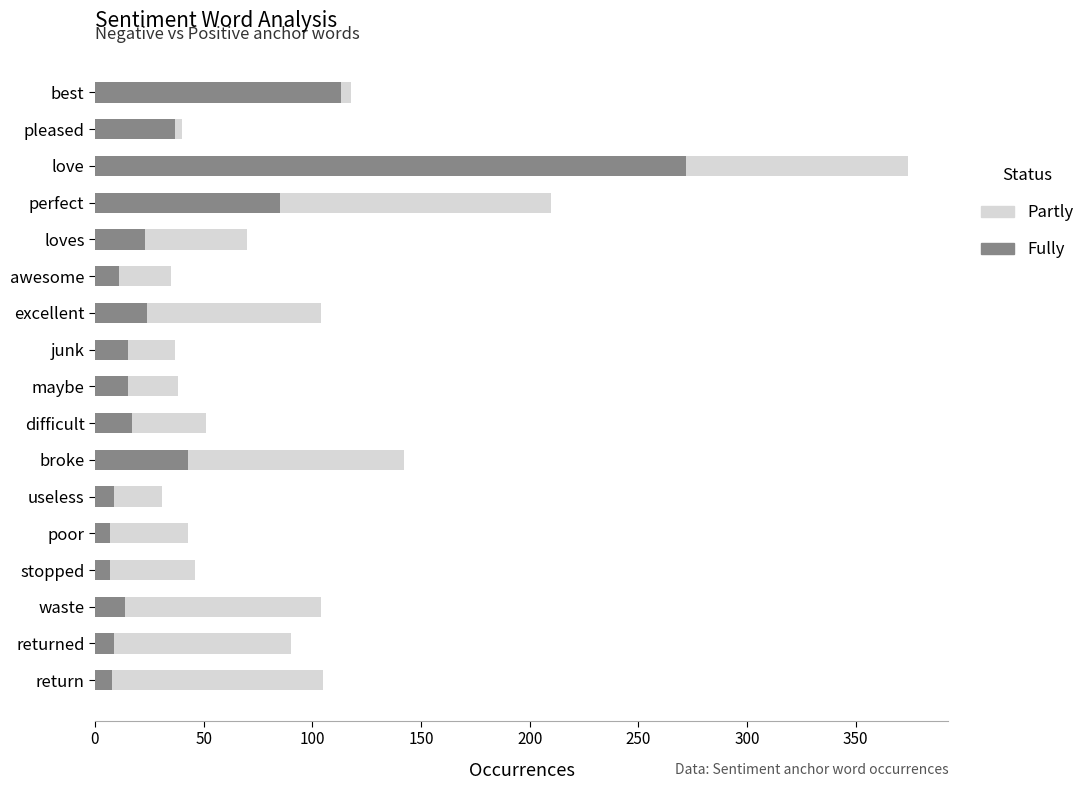

How many data points in Partly are less than 70?

8